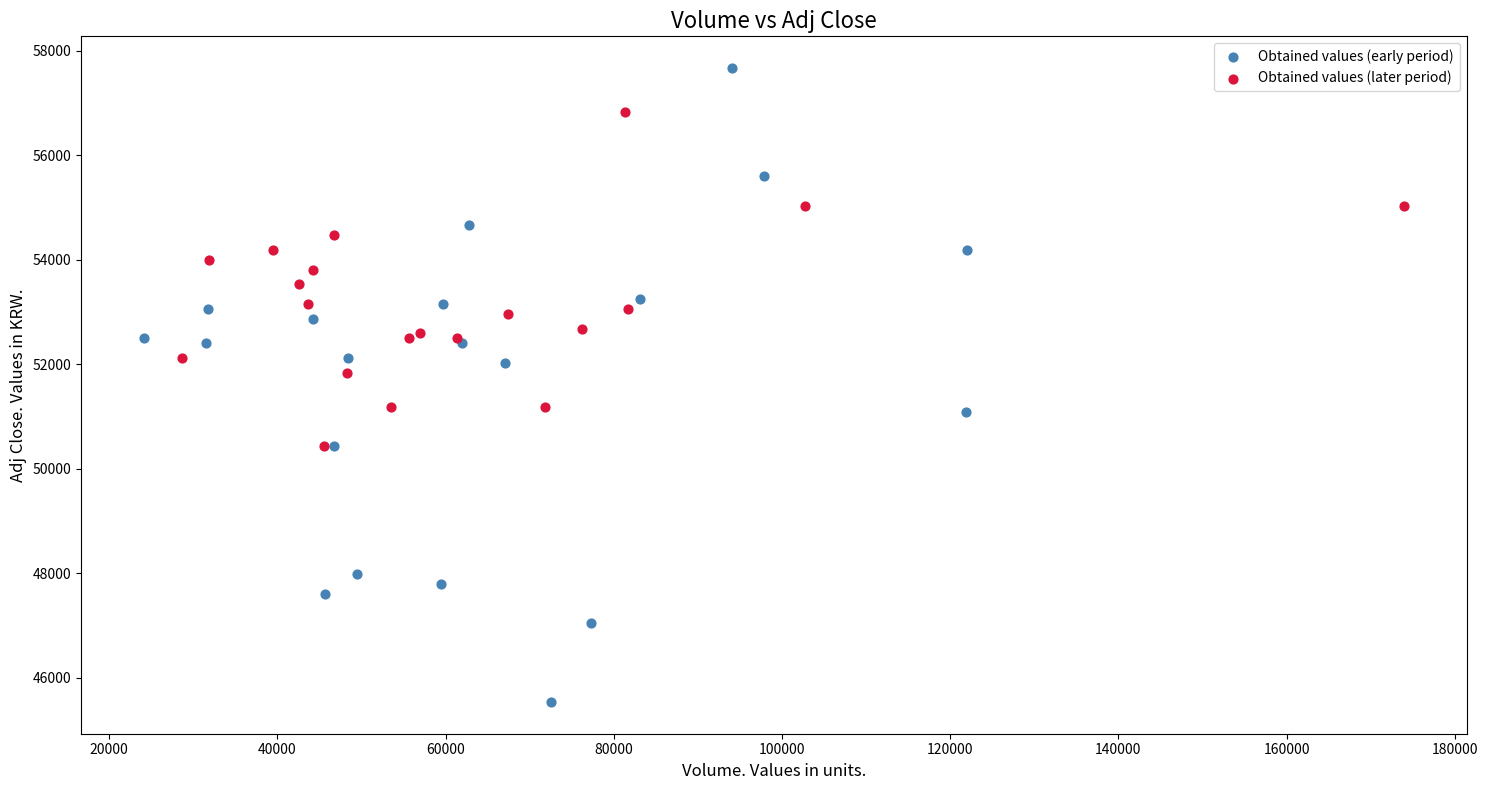

Which series reaches the minimum Y coordinate?

Obtained values (early period)